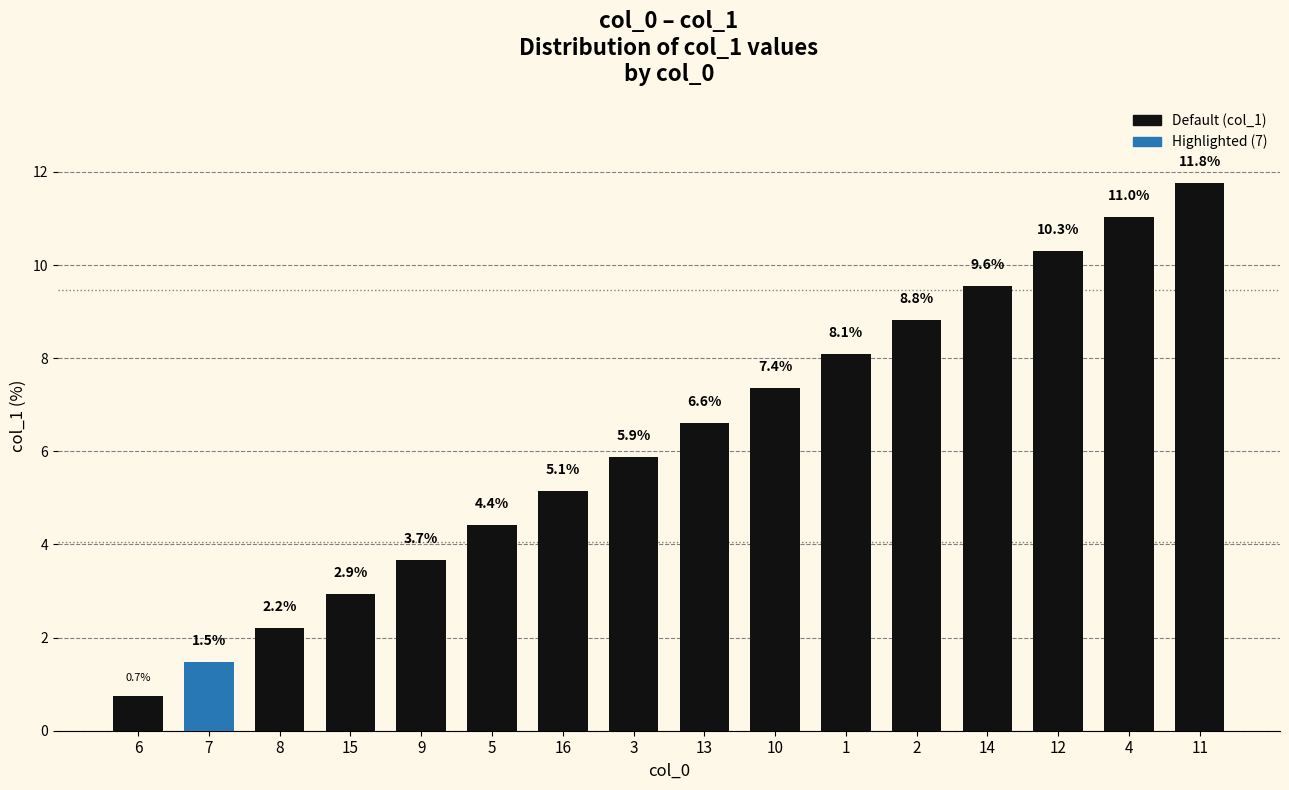

At which category does the chart reach its minimum across all series?

6